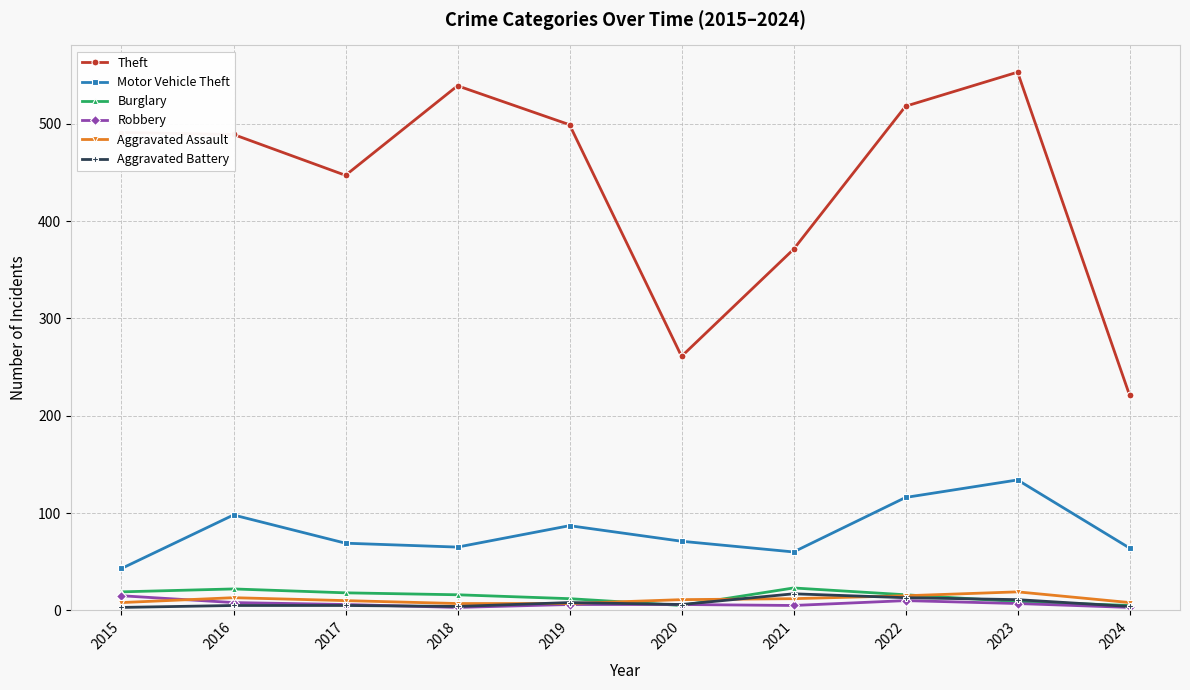

What is the difference between the Theft values at 2023 and 2019?

54